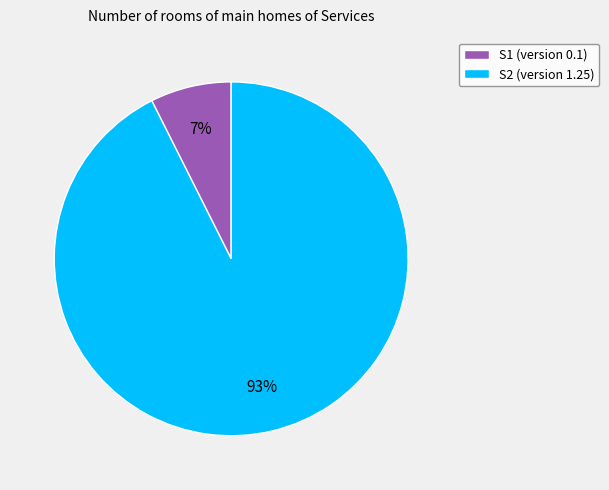

What is the largest slice in the pie chart?

S2